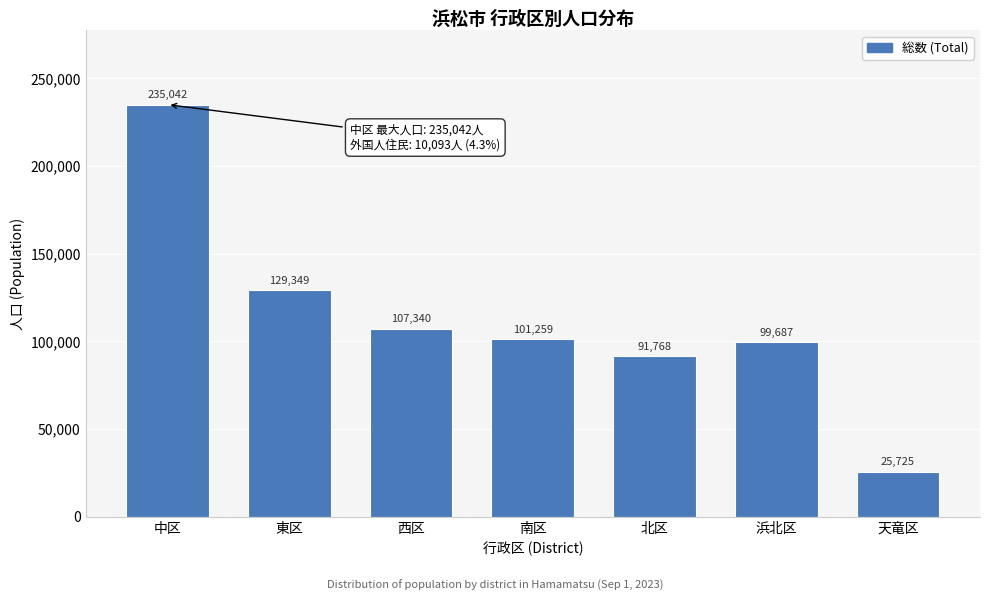

Reading right to left, transcribe all the data shown in this chart.

天竜区=25725	浜北区=99687	北区=91768	南区=101259	西区=107340	東区=129349	中区=235042